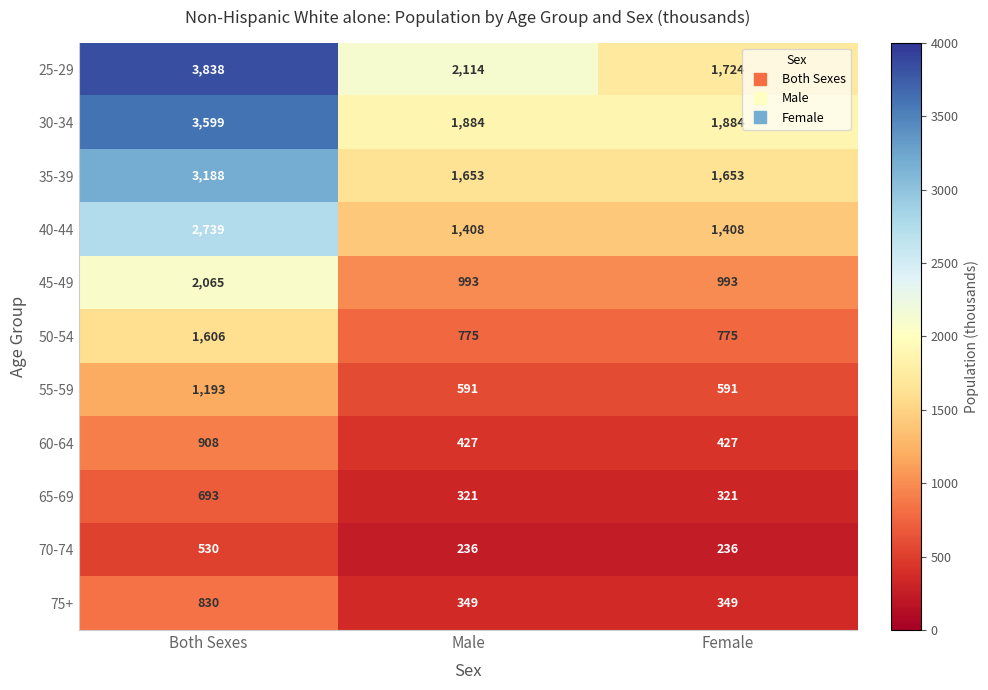

Which series has the largest total across all categories?

25-29